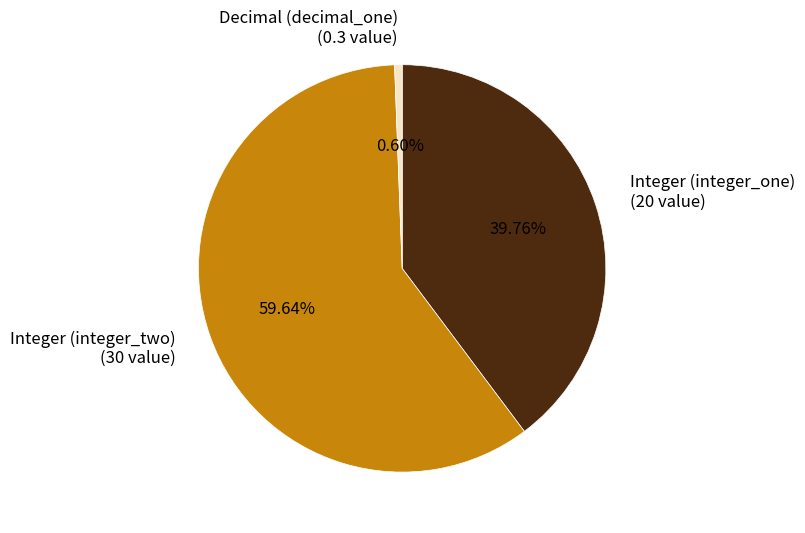

Is there a majority slice in this chart?

Yes